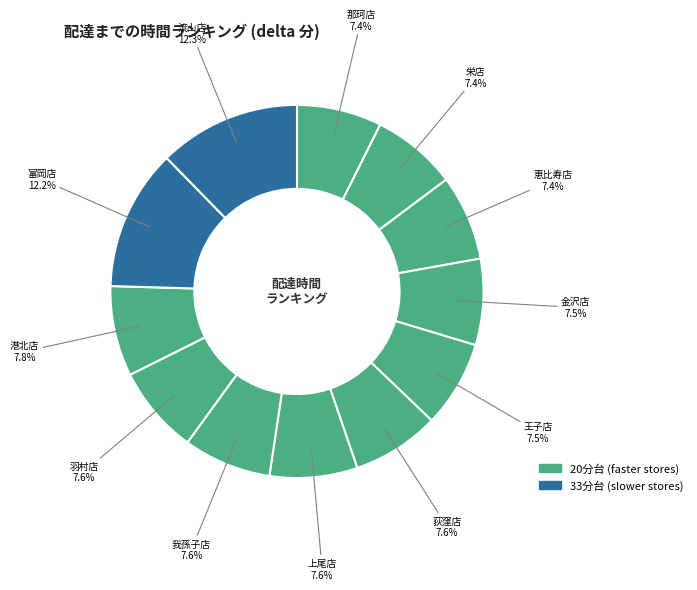

Which category has the biggest portion of the pie?

流山店